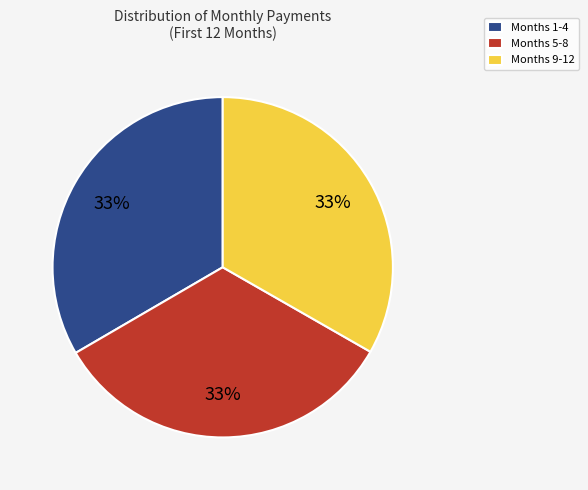

The Months 5-8 slice represents 26% of the pie. True or false?

False